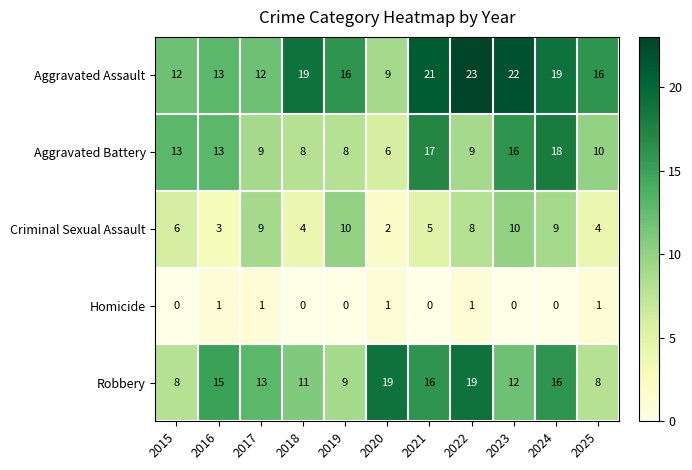

What is the difference between the highest and lowest values at 2024?

19